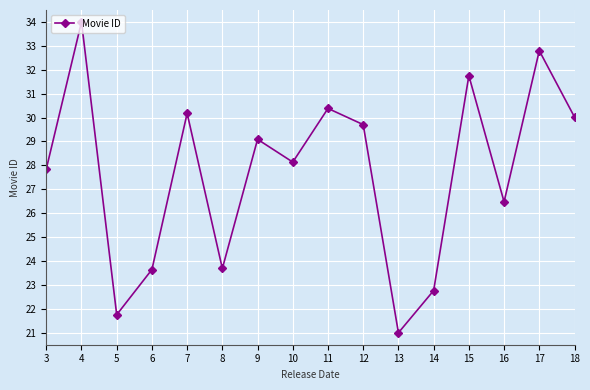

What is the value of the 5th point from the left?

30.2